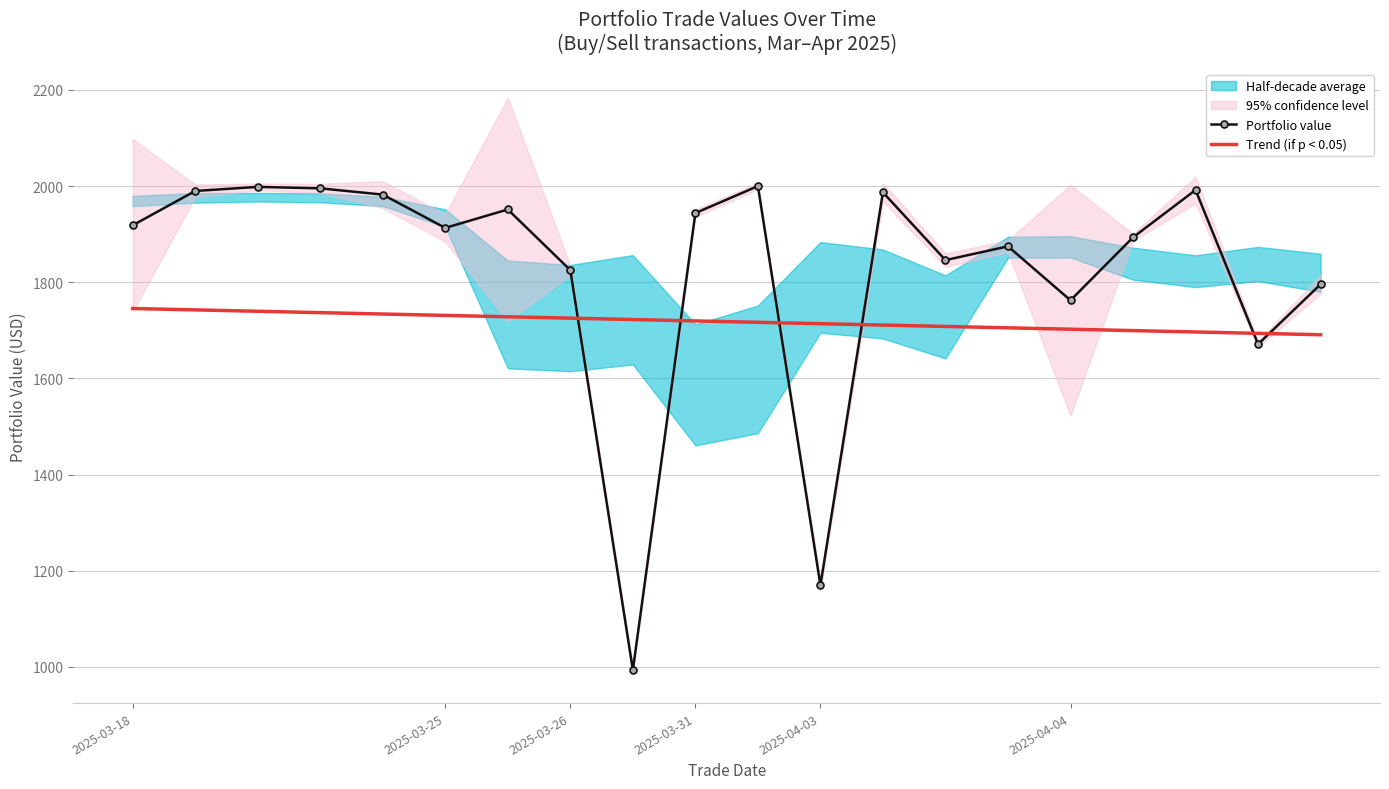

True or false: Portfolio value has a value of 950.6 at 19.

False